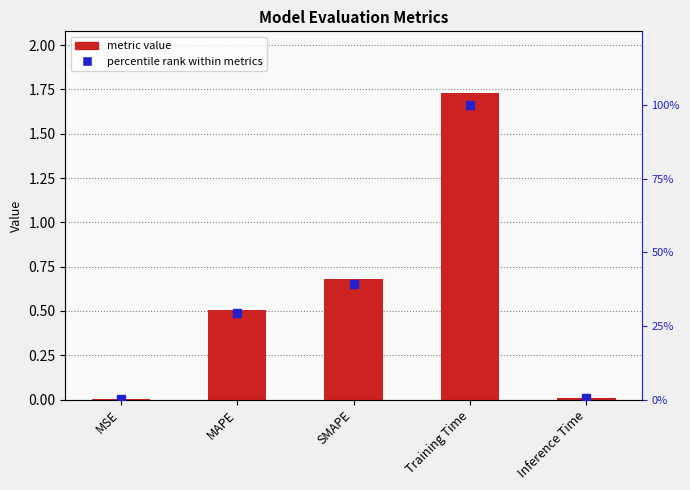

Reading left to right, transcribe all the data shown in this chart.

col_1: 0.0	0.5	0.7	1.7	0.0
percentile rank: 0.1	29.3	39.2	100.0	0.4